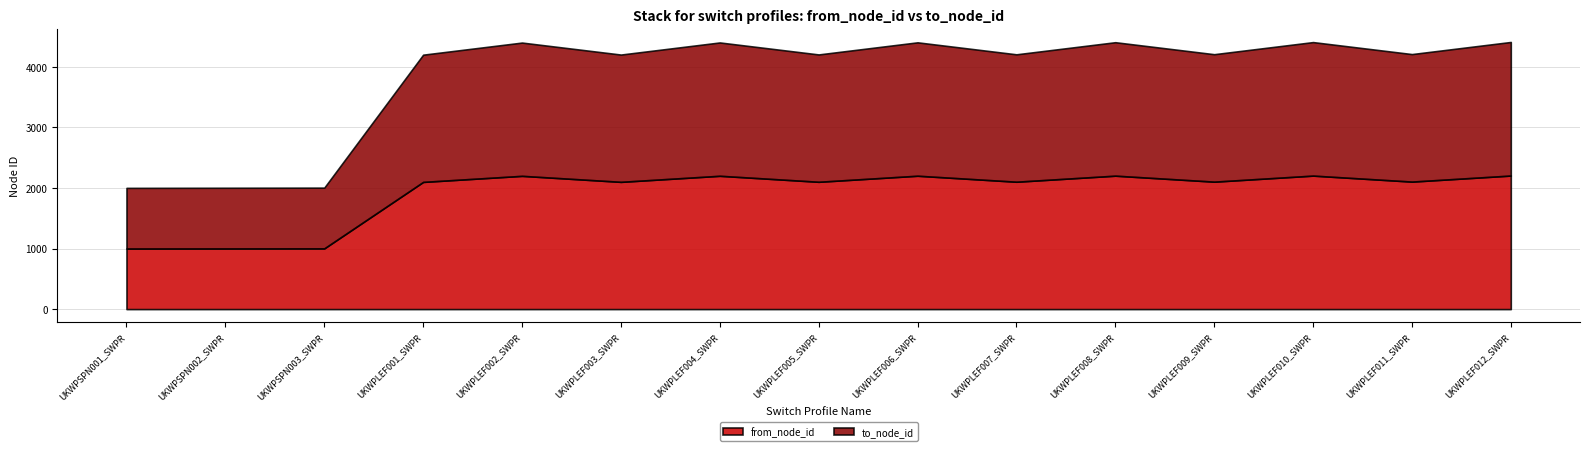

What is the average value of the from_node_id series?

1923